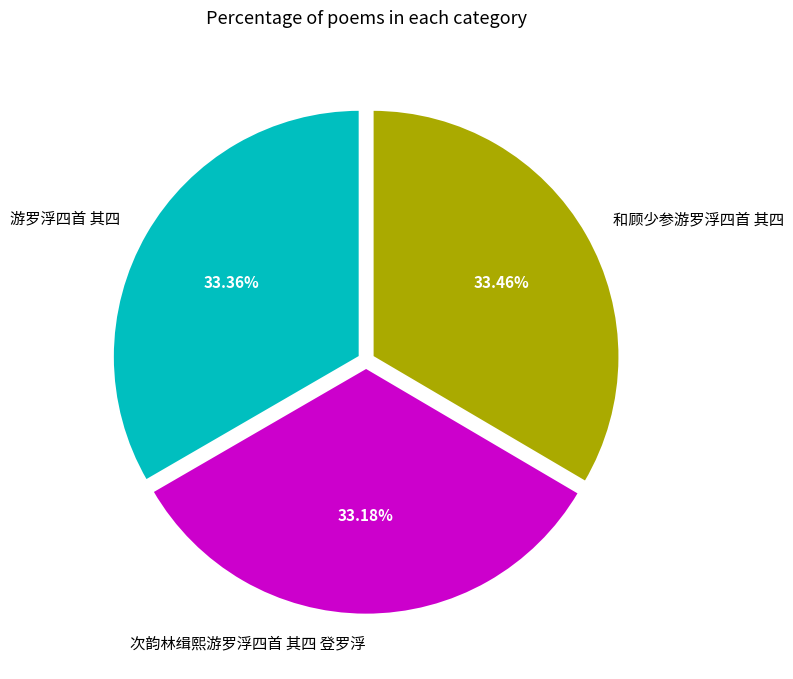

What is the ratio of the value at 和顾少参游罗浮四首 其四 to the value at 次韵林缉熙游罗浮四首 其四 登罗浮?

1.0